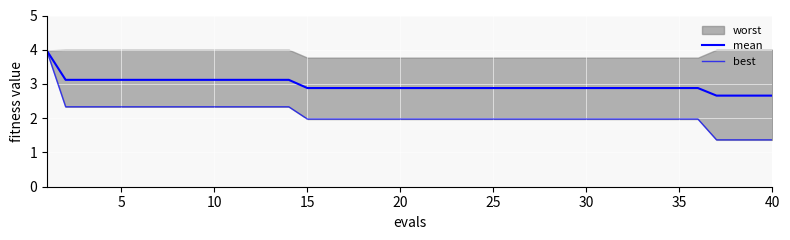

Is it true that mean equals 2.9 at 30?

True